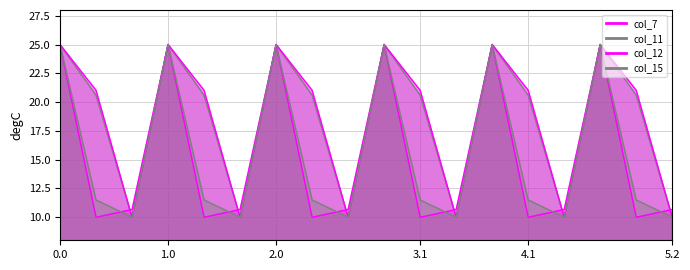

Count the number of categories in the chart.

18